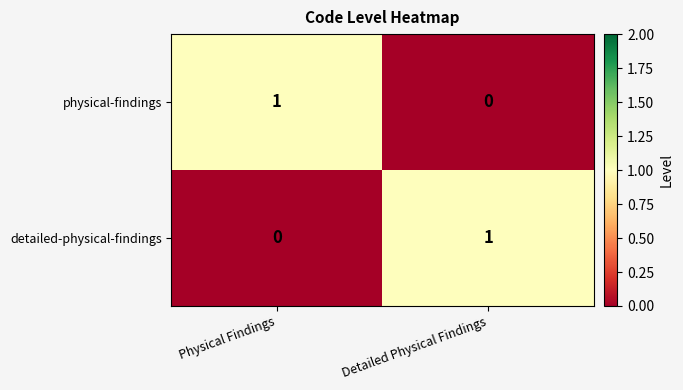

Which category has the lowest value in the physical-findings series?

Detailed Physical Findings